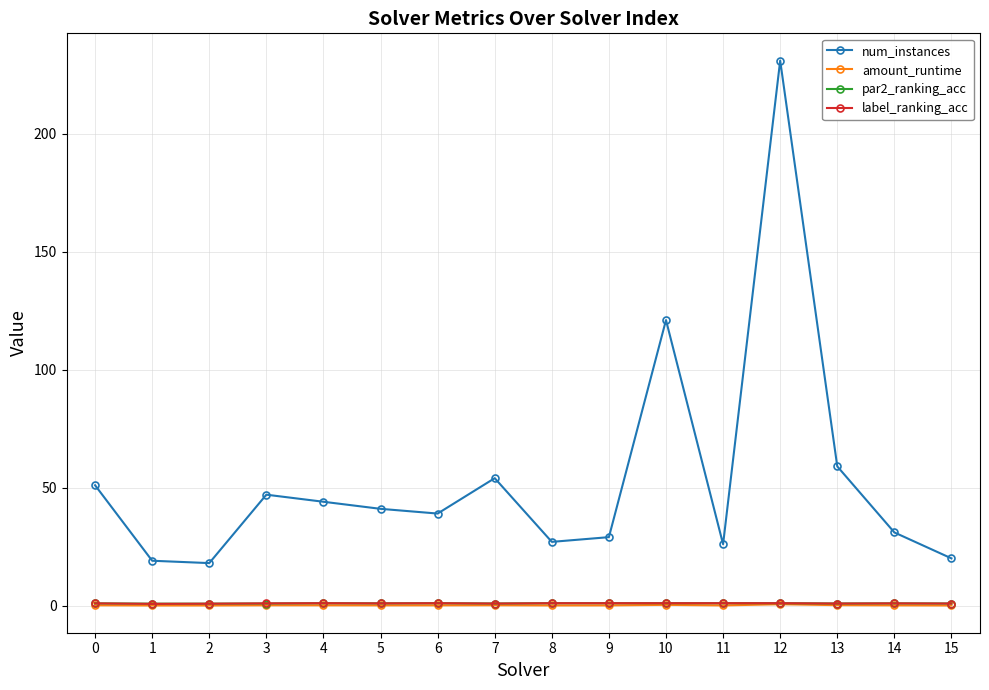

Is it true that par2_ranking_acc equals 0.9 at 15?

True